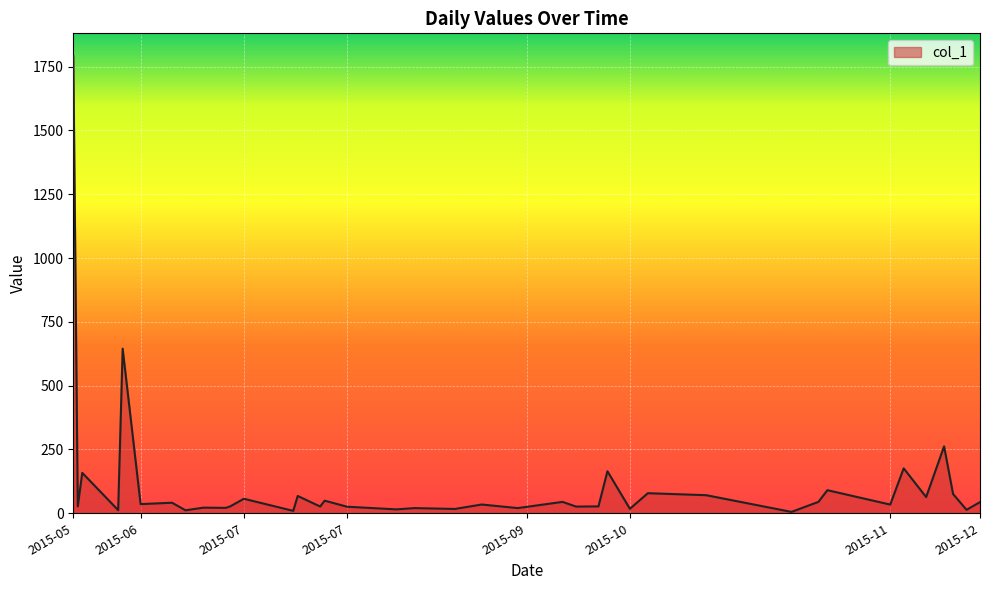

What is the greatest value displayed?

1790.9